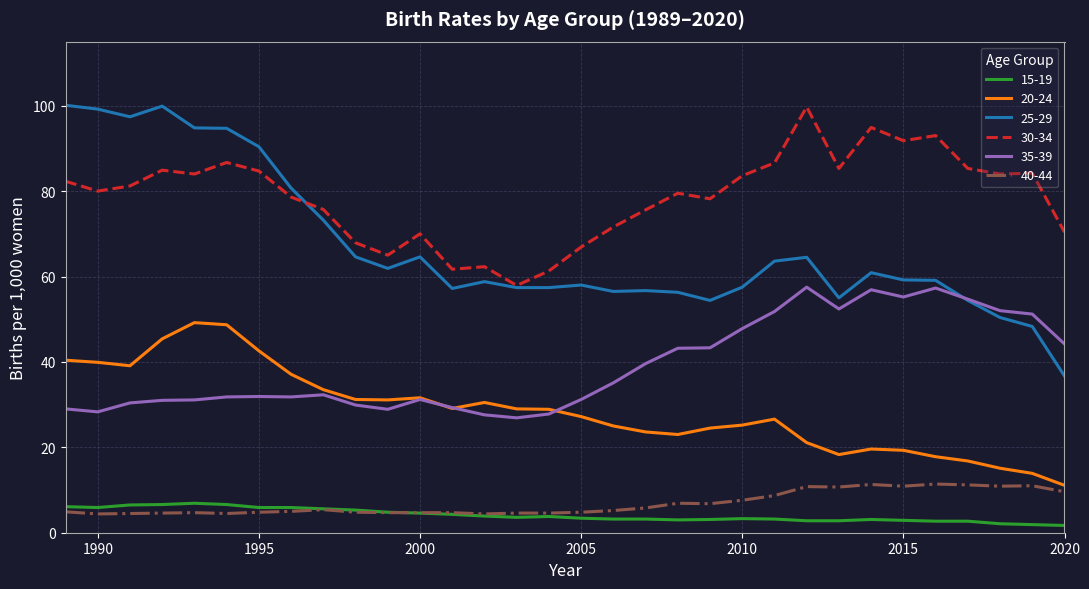

Which series has the largest range (max minus min)?

25-29